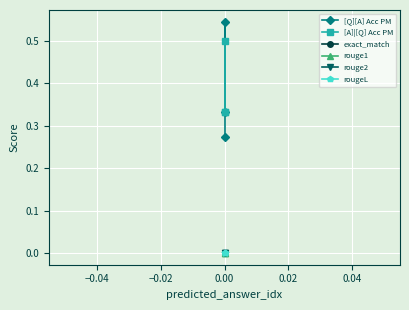

Which series has the largest range (max minus min)?

[Q][A] Acc PM